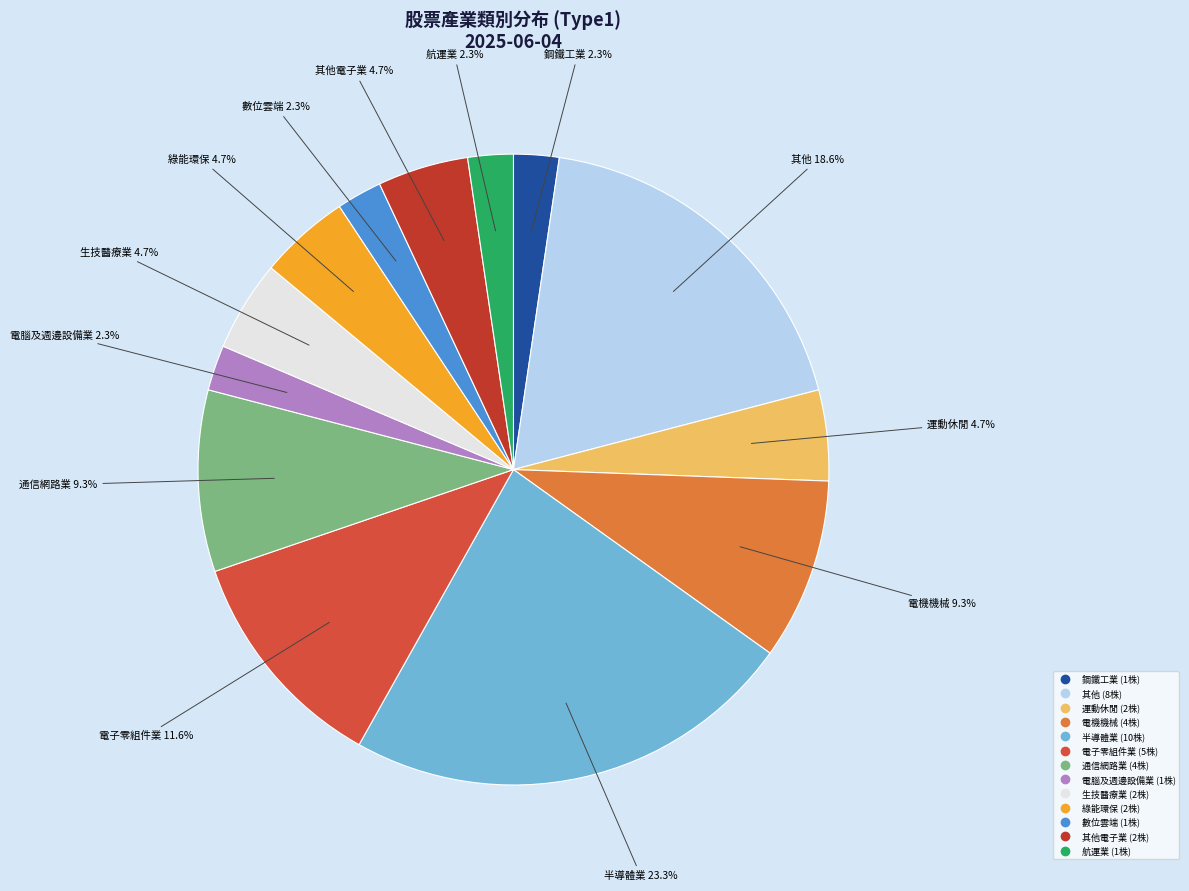

How many slices are in this pie chart?

13